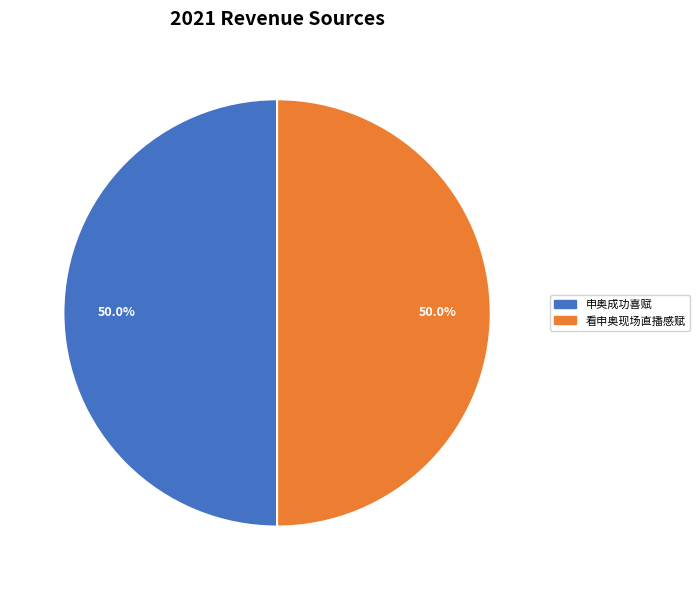

To the nearest percent, what is the combined percentage of 申奥成功喜赋 and 看申奥现场直播感赋?

100%